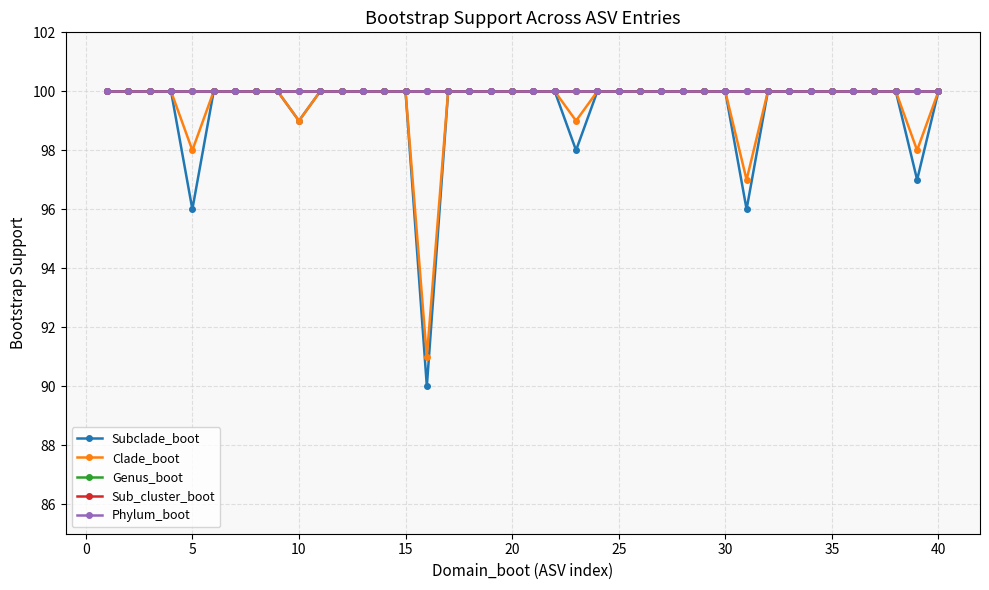

How many interior local valleys does the Clade_boot series have?

6